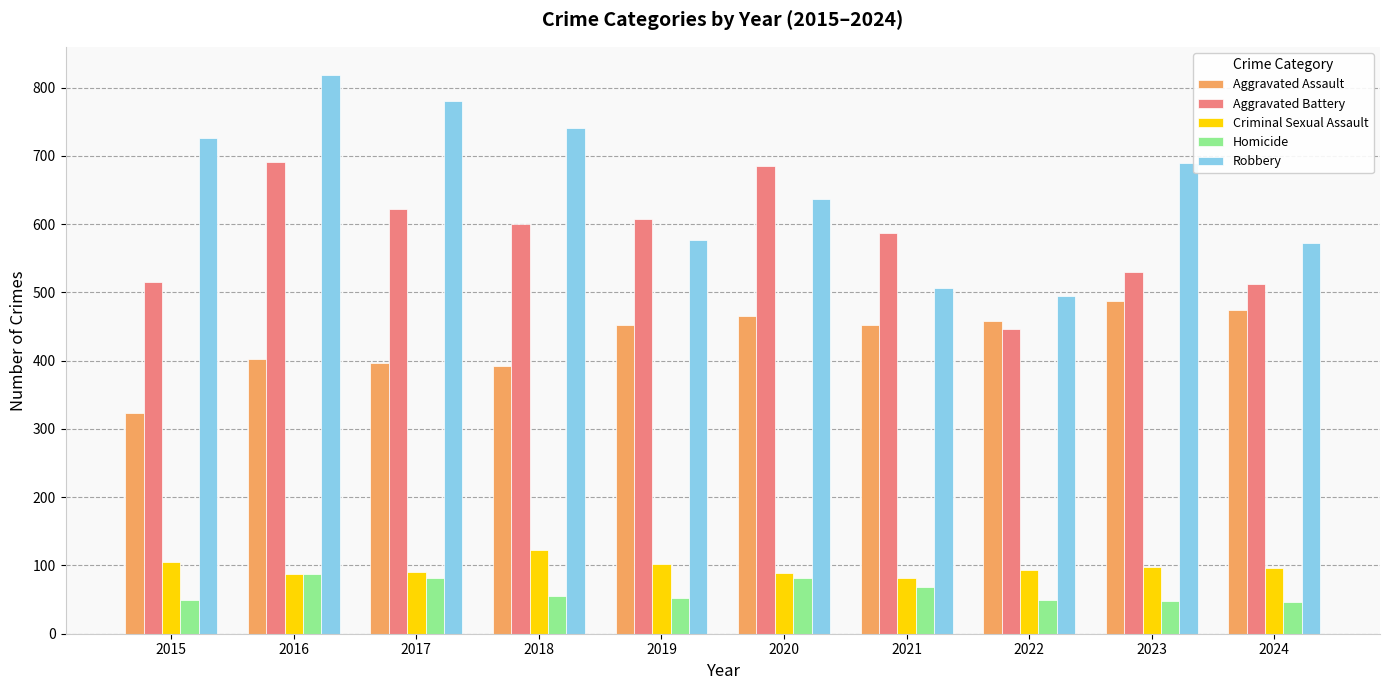

At how many categories does at least one series exceed 91?

10